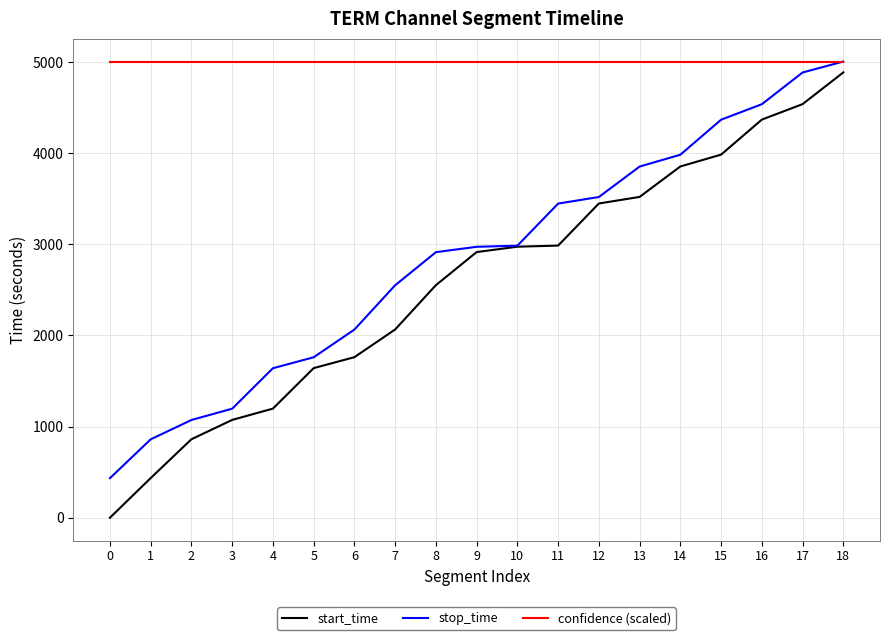

The value of confidence (scaled) at 1 is 5005. True or false?

True